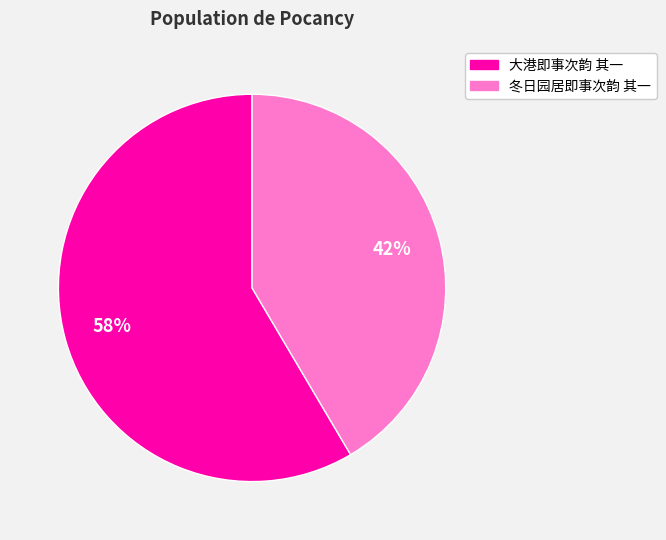

What is the ratio of the value at 大港即事次韵 其一 to the value at 冬日园居即事次韵 其一?

1.4